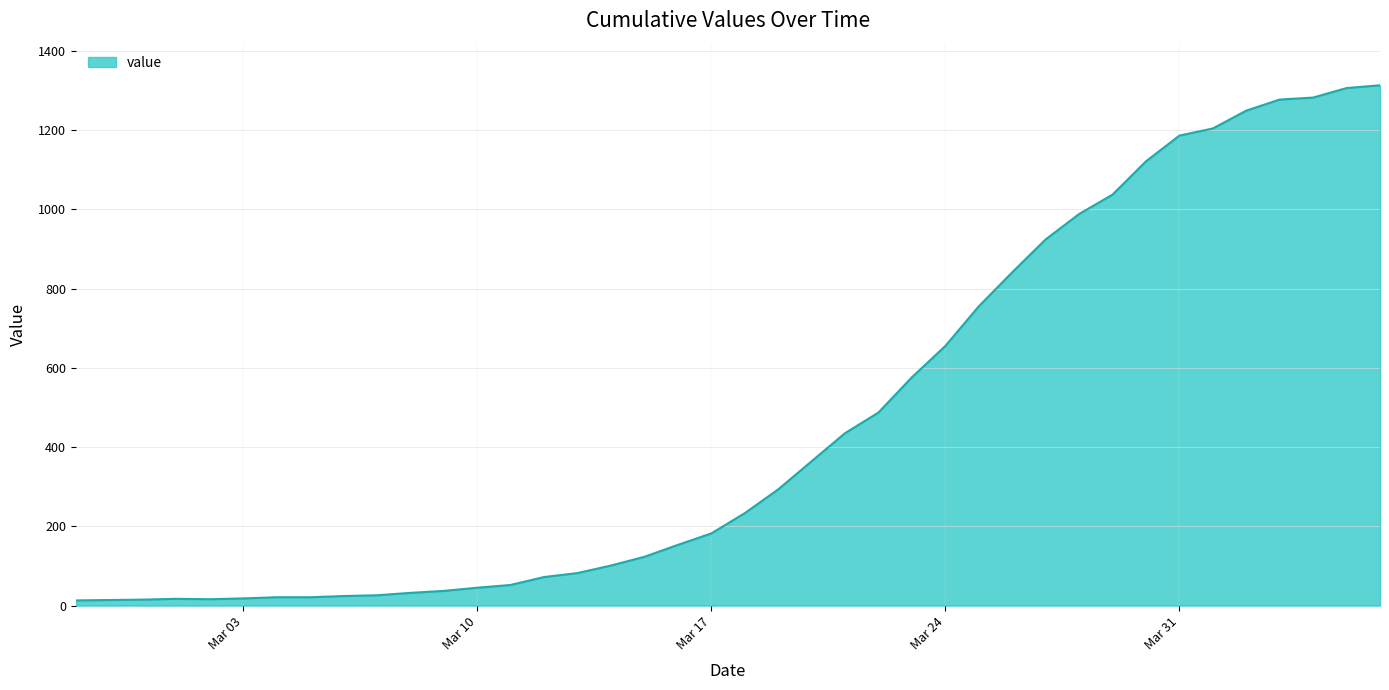

What is the difference between the maximum and minimum values?

1300